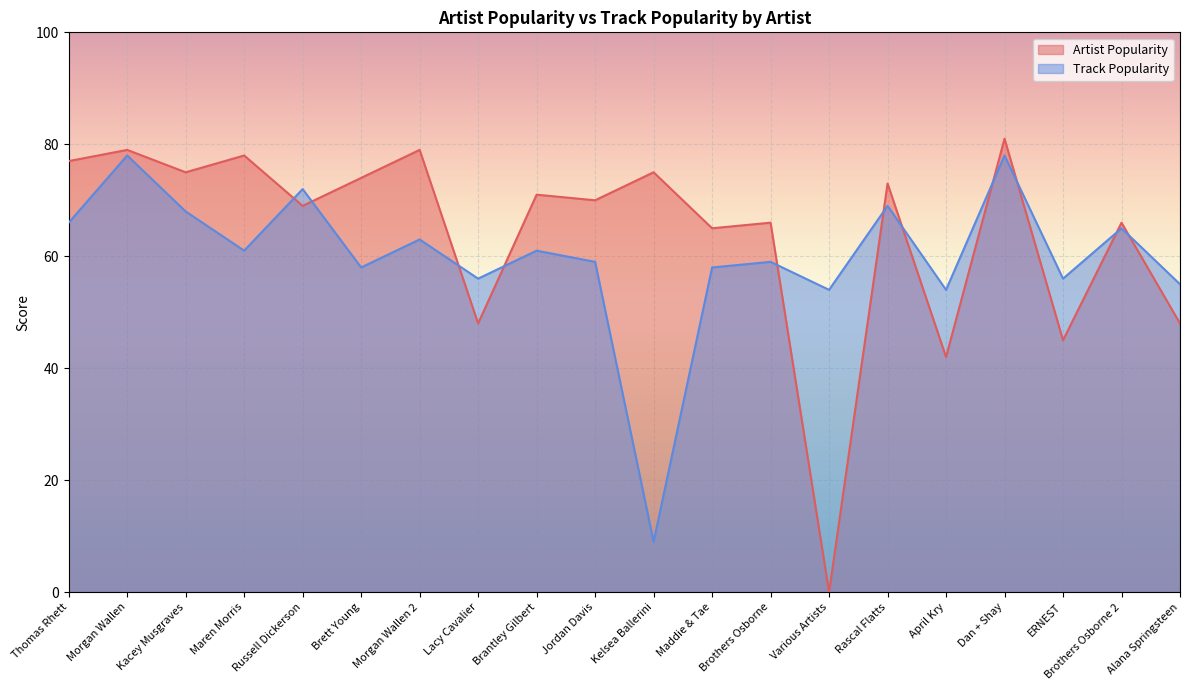

At how many categories does at least one series exceed 56?

15